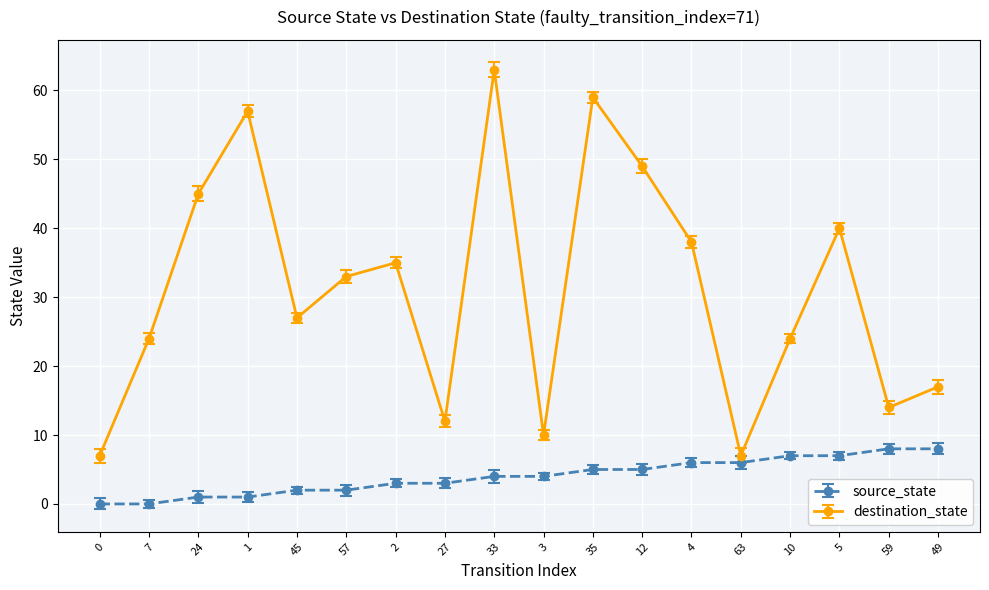

The value of destination_state at 33 is 63. True or false?

True